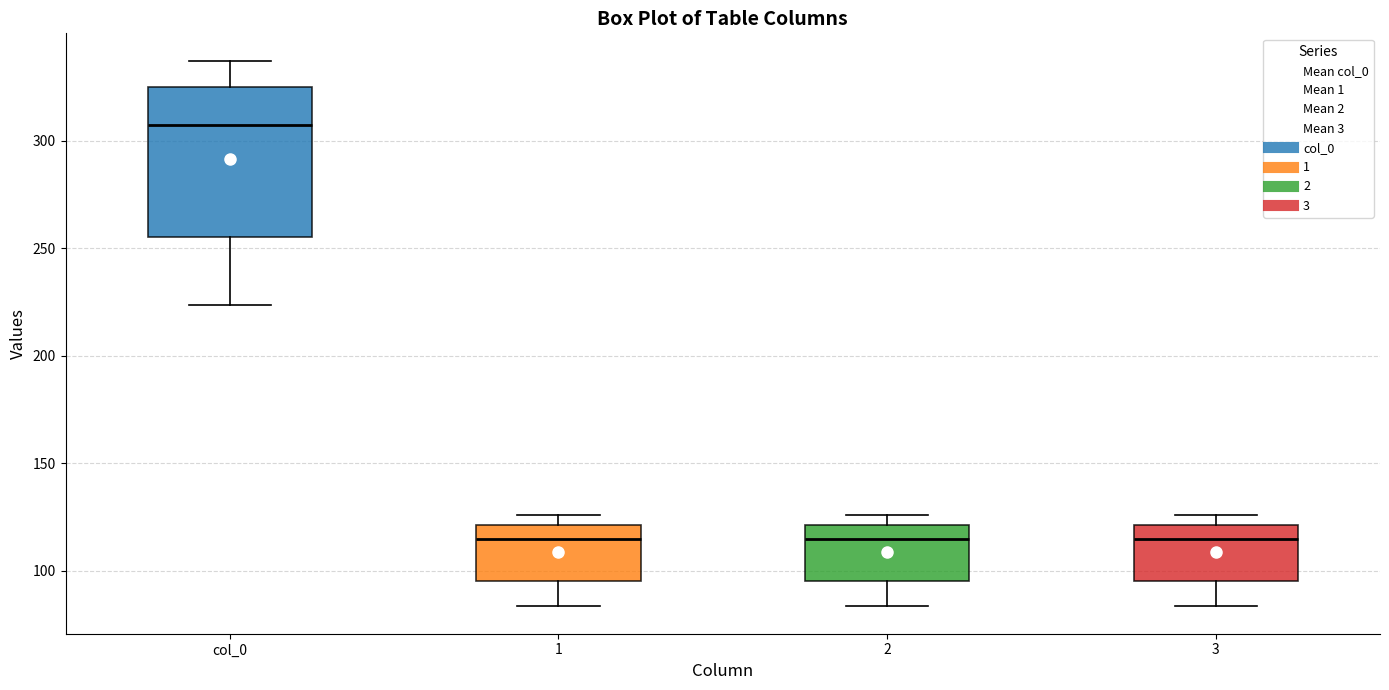

Reading left to right, transcribe this box plot: for each box, give where its median line is, the range the box spans, and where its two whiskers end, as read against the y-axis. The values are not printed on the chart, so give them approximately, as read against the axis.

col_0: median 305, box 255 to 325, whiskers 225 to 335
1: median 115, box 95 to 120, whiskers 85 to 125
2: median 115, box 95 to 120, whiskers 85 to 125
3: median 115, box 95 to 120, whiskers 85 to 125